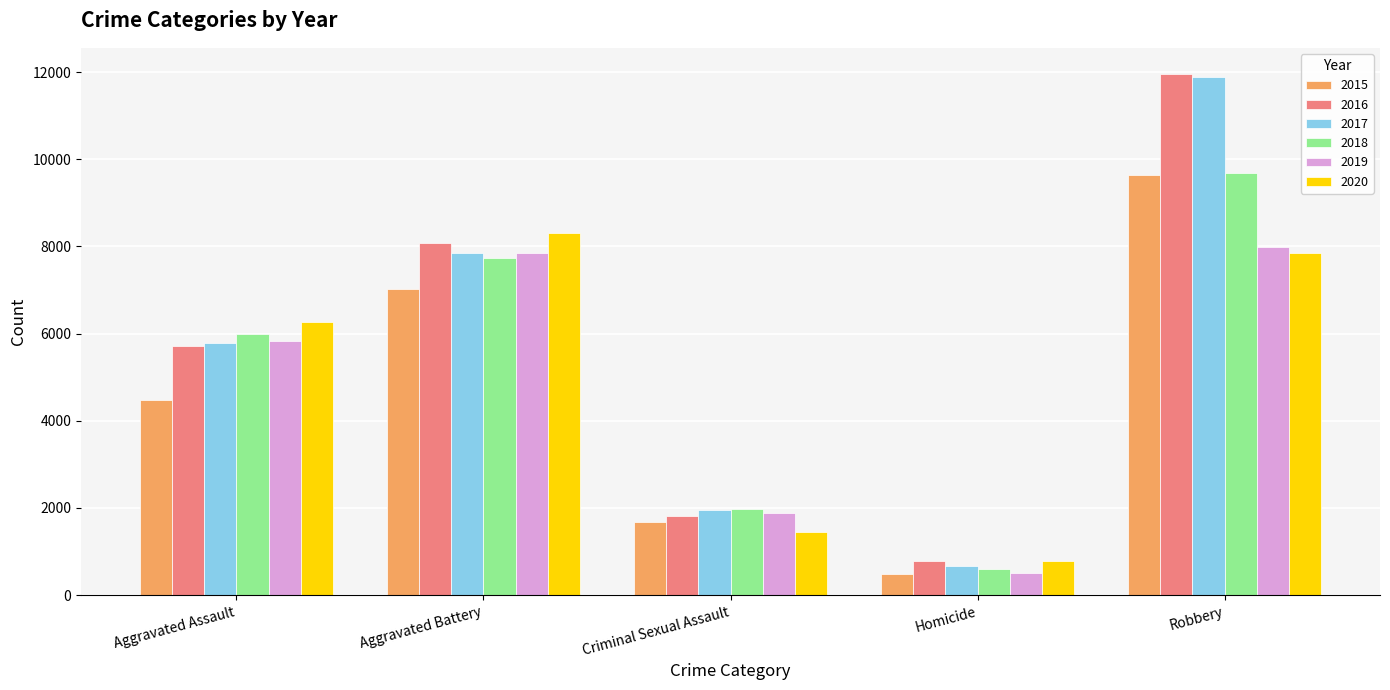

True or false: 2016 has a value of 11960 at Robbery.

True